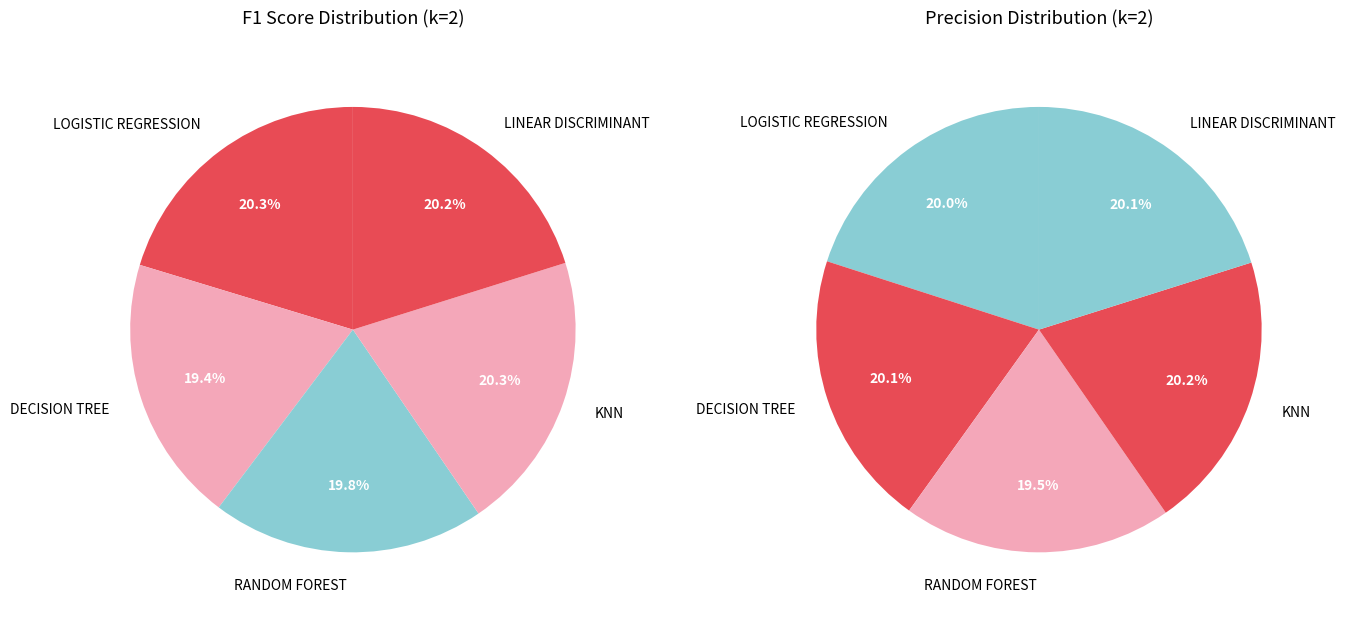

What percentage do LOGISTIC REGRESSION and LINEAR DISCRIMINANT together represent?

40.5%